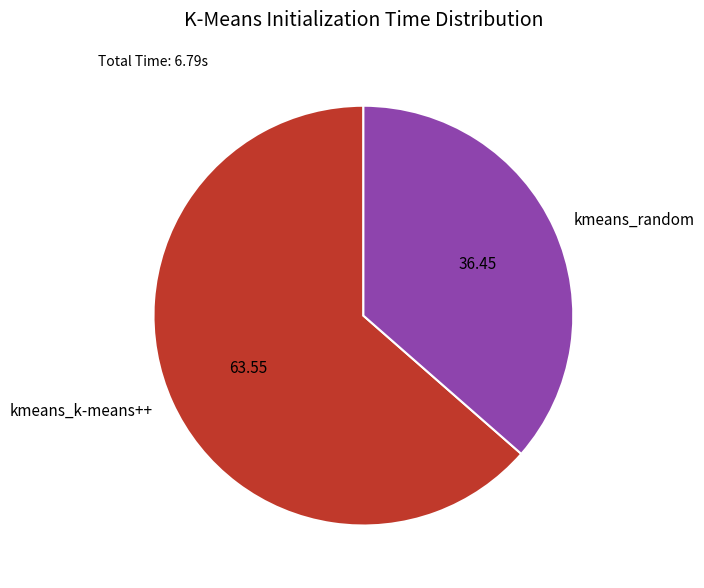

What is the majority slice?

kmeans_k-means++